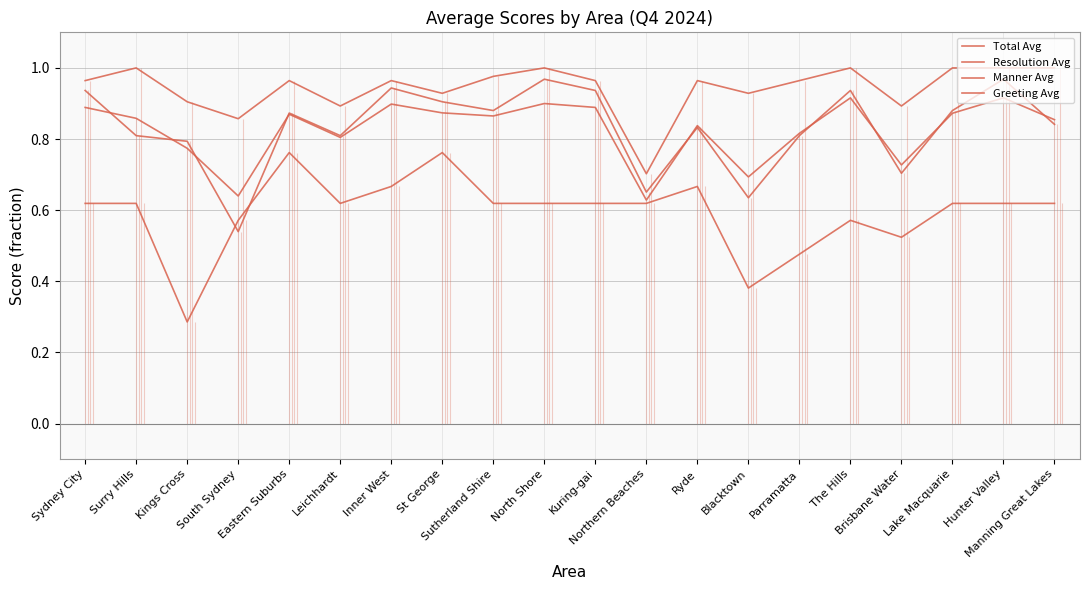

True or false: Resolution Avg and Manner Avg intersect in this chart.

False